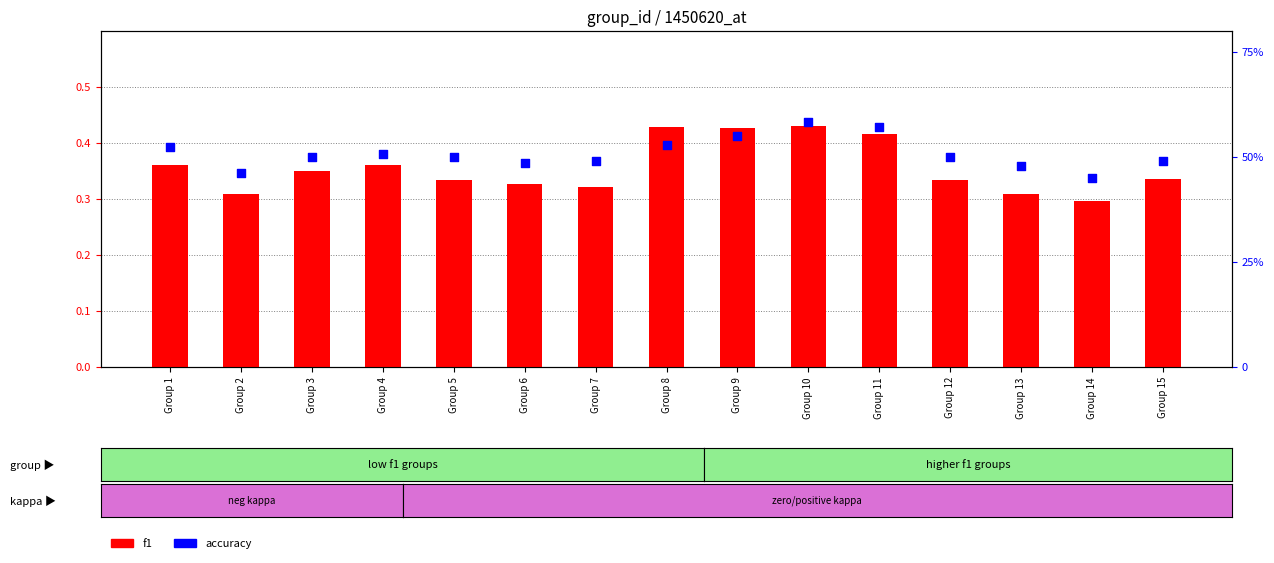

At how many categories does at least one series exceed 0?

15